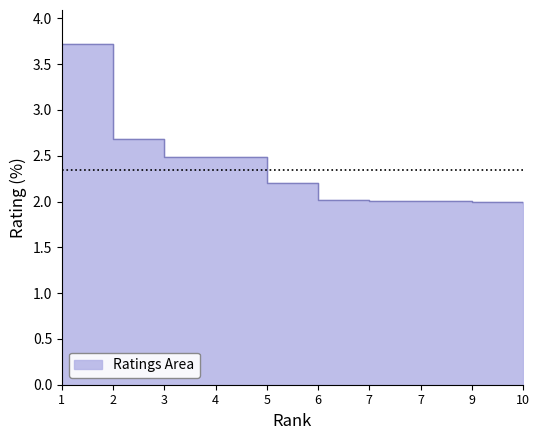

How many distinct data groups are displayed?

1